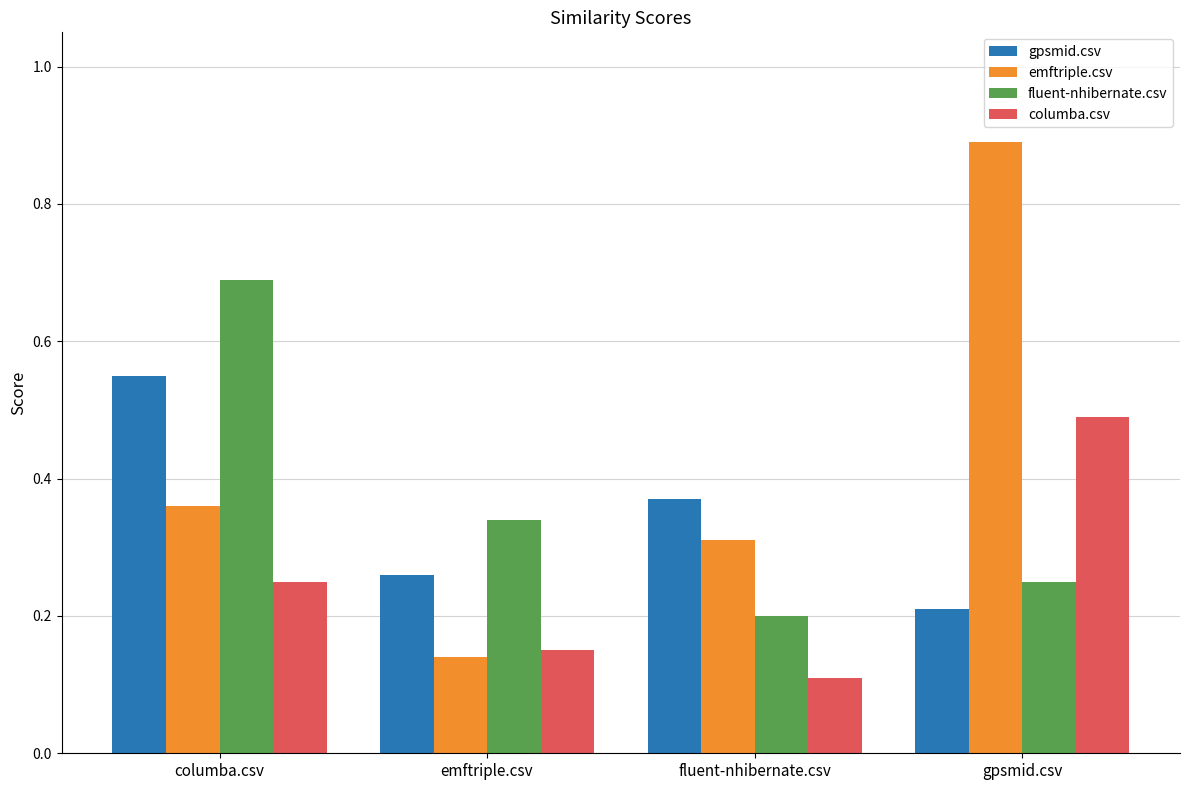

What position from the right is emftriple.csv?

3